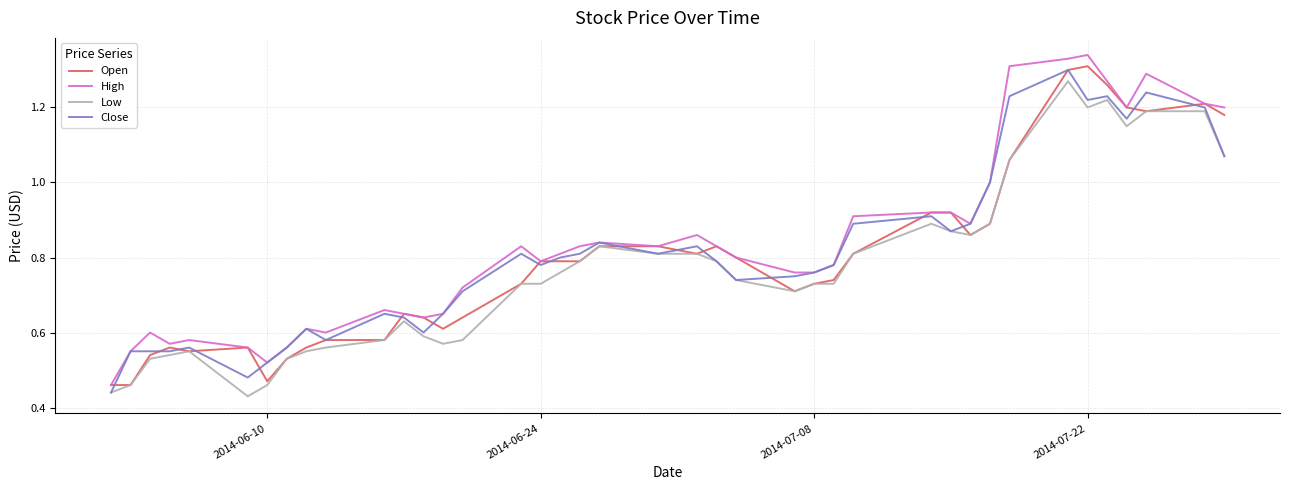

The value of Open at 2014-07-22 is 1.3. True or false?

True